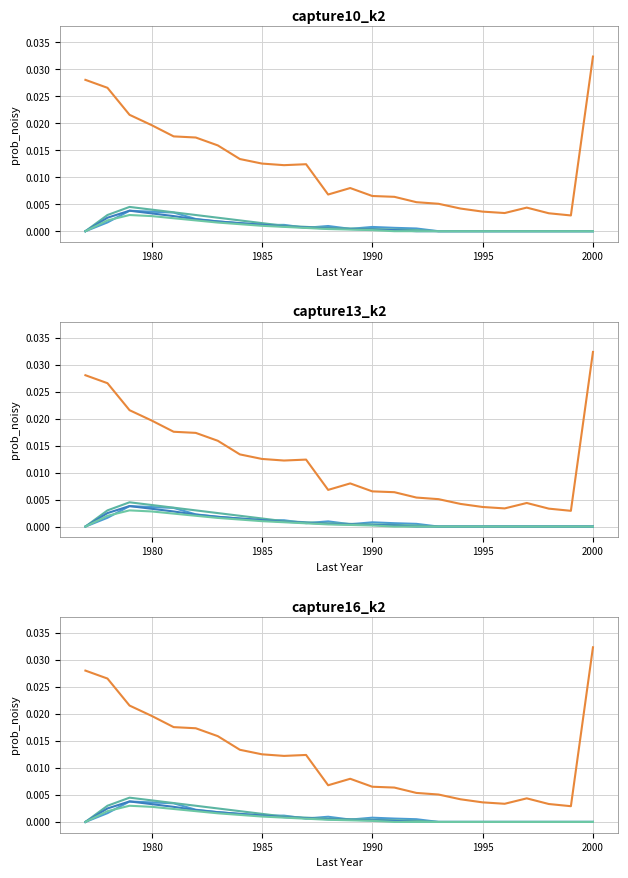

How many values in firstyear_1979 are above zero?

15